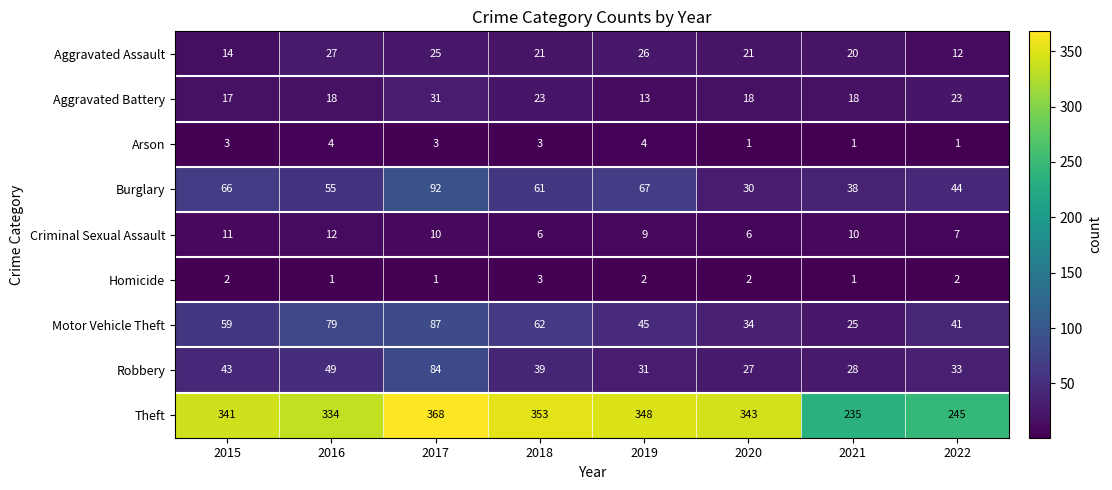

What is the difference between the second highest and minimum values in the Burglary series?

37